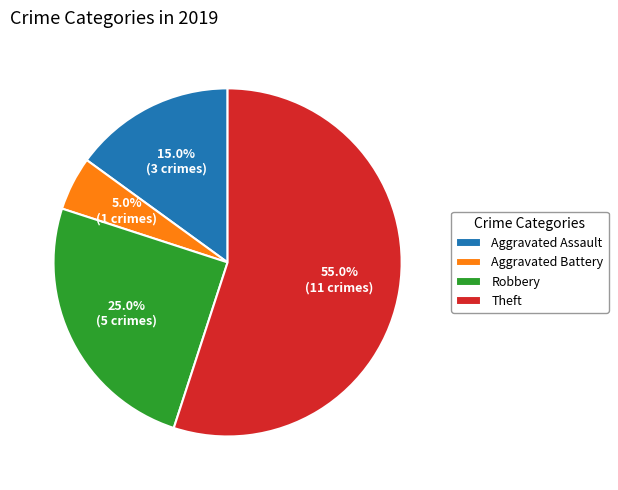

To the nearest percent, what is the difference between the Aggravated Assault and Robbery slice percentages?

10%